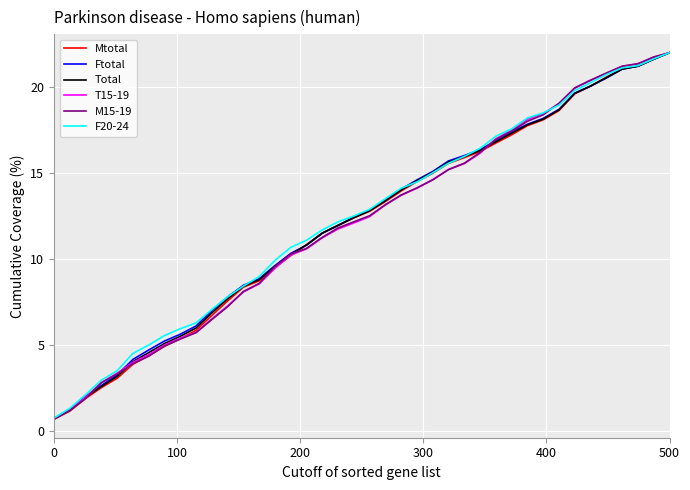

Reading left to right, extract all data points from this chart.

Mtotal: 0.7	1.2	1.9	2.5	3.1	3.9	4.4	4.9	5.4	5.9	6.7	7.6	8.4	8.7	9.5	10.2	10.8	11.5	12.0	12.4	12.8	13.3	14.0	14.5	15.0	15.6	15.9	16.3	16.7	17.2	17.8	18.1	18.6	19.6	20.1	20.6	21.1	21.2	21.6	22.0
Ftotal: 0.8	1.2	2.0	2.7	3.3	4.2	4.7	5.2	5.6	6.1	7.0	7.8	8.5	8.9	9.6	10.3	10.8	11.5	12.0	12.4	12.8	13.4	14.1	14.6	15.1	15.7	16.0	16.4	16.9	17.4	17.8	18.2	18.7	19.6	20.1	20.5	21.0	21.2	21.6	22.0
Total: 0.7	1.2	2.0	2.6	3.2	4.0	4.6	5.1	5.5	6.0	6.9	7.7	8.4	8.8	9.6	10.3	10.8	11.5	12.0	12.4	12.8	13.4	14.0	14.6	15.0	15.6	16.0	16.3	16.8	17.3	17.8	18.1	18.7	19.6	20.1	20.5	21.0	21.2	21.6	22.0
T15-19: 0.7	1.3	2.0	2.8	3.4	4.0	4.4	5.0	5.4	5.7	6.5	7.3	8.1	8.6	9.5	10.2	10.6	11.2	11.8	12.1	12.5	13.2	13.7	14.1	14.6	15.2	15.6	16.2	17.0	17.5	18.1	18.5	19.0	19.9	20.4	20.8	21.2	21.4	21.7	22.0
M15-19: 0.7	1.2	1.9	2.8	3.3	3.9	4.4	5.0	5.4	5.7	6.5	7.2	8.1	8.6	9.6	10.3	10.6	11.3	11.8	12.2	12.5	13.2	13.7	14.1	14.6	15.2	15.6	16.2	17.0	17.4	18.0	18.4	19.1	20.0	20.4	20.8	21.2	21.4	21.7	22.0
F20-24: 0.8	1.3	2.1	3.0	3.5	4.5	5.0	5.6	6.0	6.3	7.1	7.8	8.4	9.0	9.9	10.7	11.1	11.7	12.2	12.5	12.9	13.5	14.1	14.5	15.0	15.6	16.0	16.4	17.1	17.6	18.2	18.5	19.0	19.8	20.3	20.7	21.1	21.2	21.6	22.0